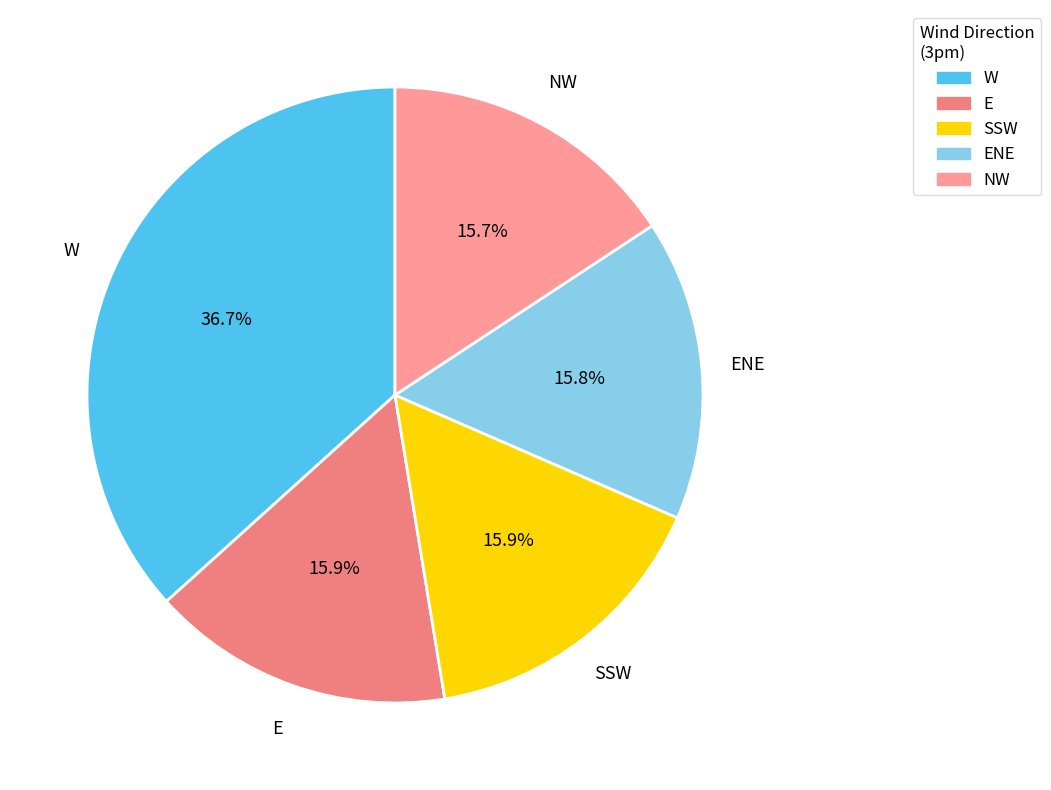

Is the sum of W and SSW greater than half?

Yes